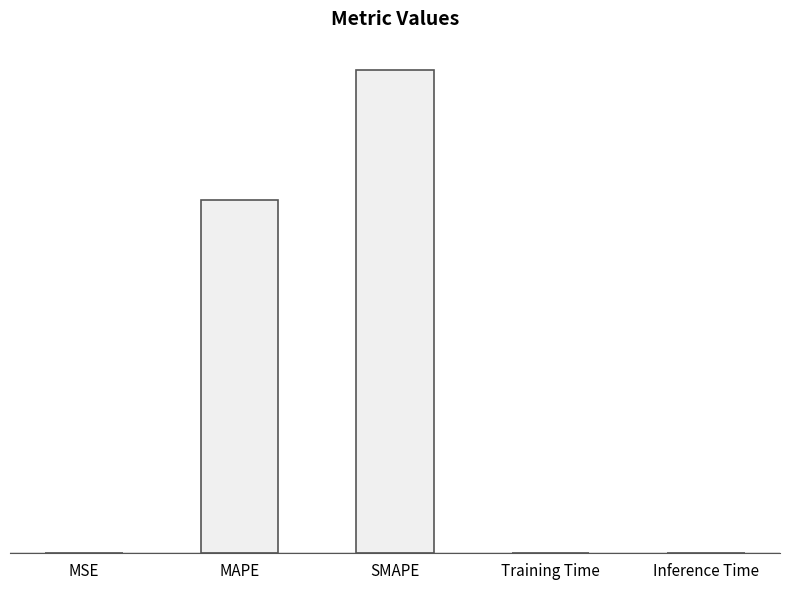

What is the change in value from MAPE to SMAPE?

+19.8